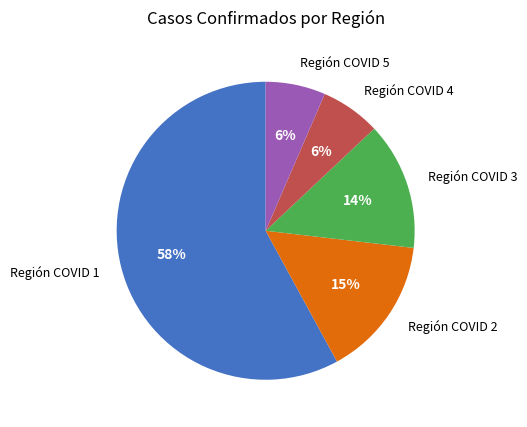

Is there any slice that represents more than half of the pie?

Yes